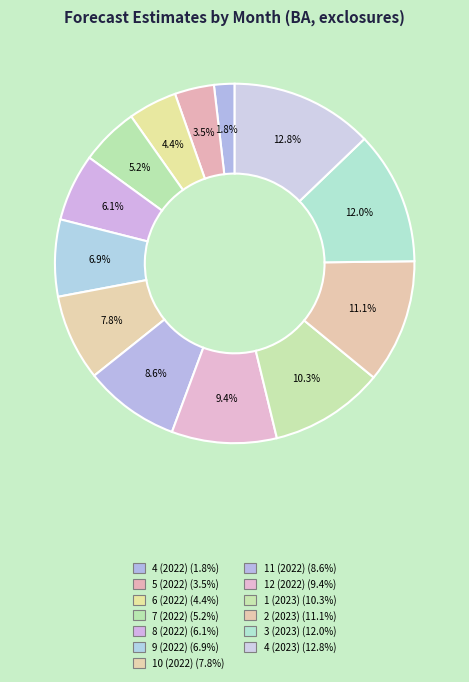

Which category has the smallest portion of the pie?

4 (2022)